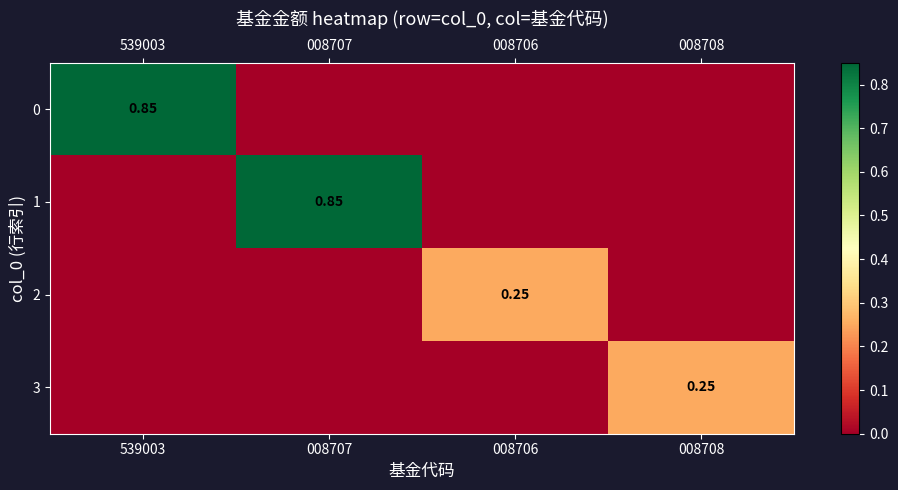

At how many categories does at least one series exceed 0?

4